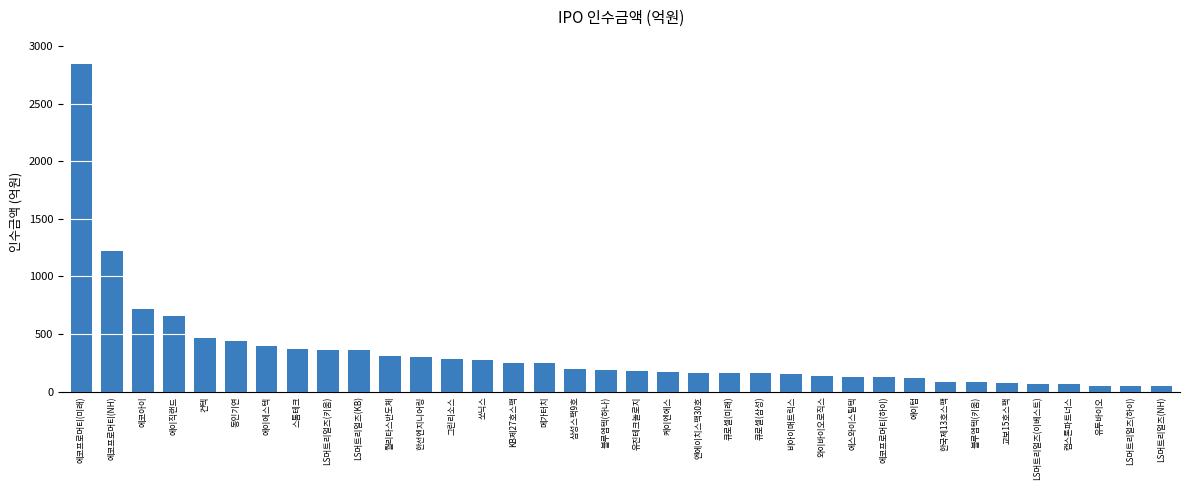

What is the minimum value shown in the chart?

43.9